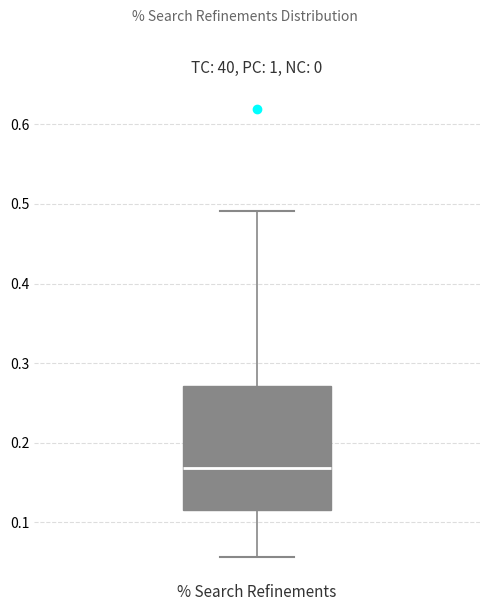

Transcribe this box plot: give where the median line is, the range the box spans, and where the two whiskers end, as read against the y-axis. The values are not printed on the chart, so give them approximately, as read against the axis.

median 0.17, box 0.12 to 0.27, whiskers 0.06 to 0.49